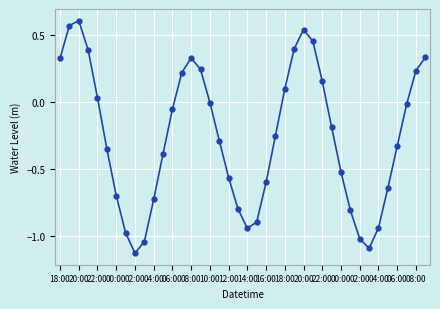

How many points are higher than both their immediate neighbors (excluding endpoints)?

3